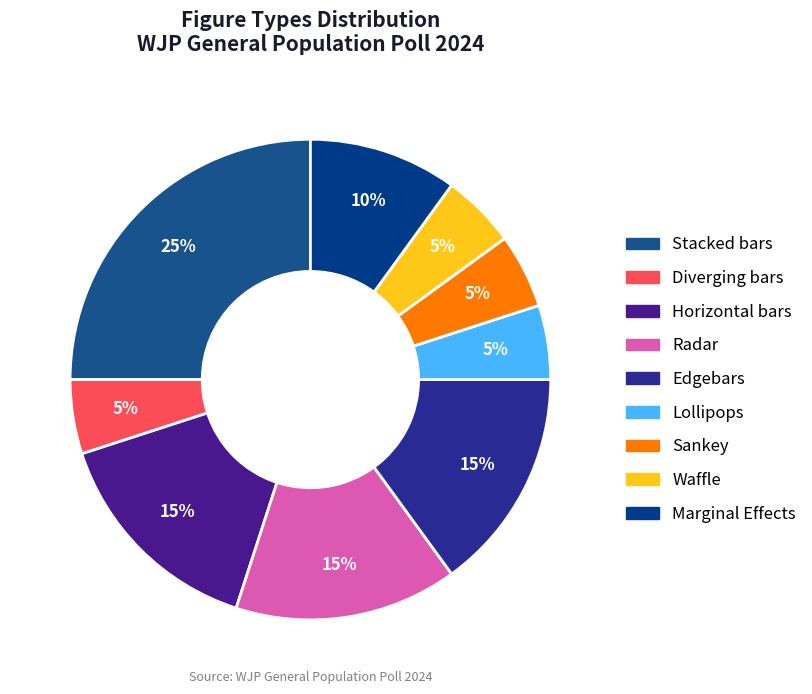

Count the number of slices in the pie.

9